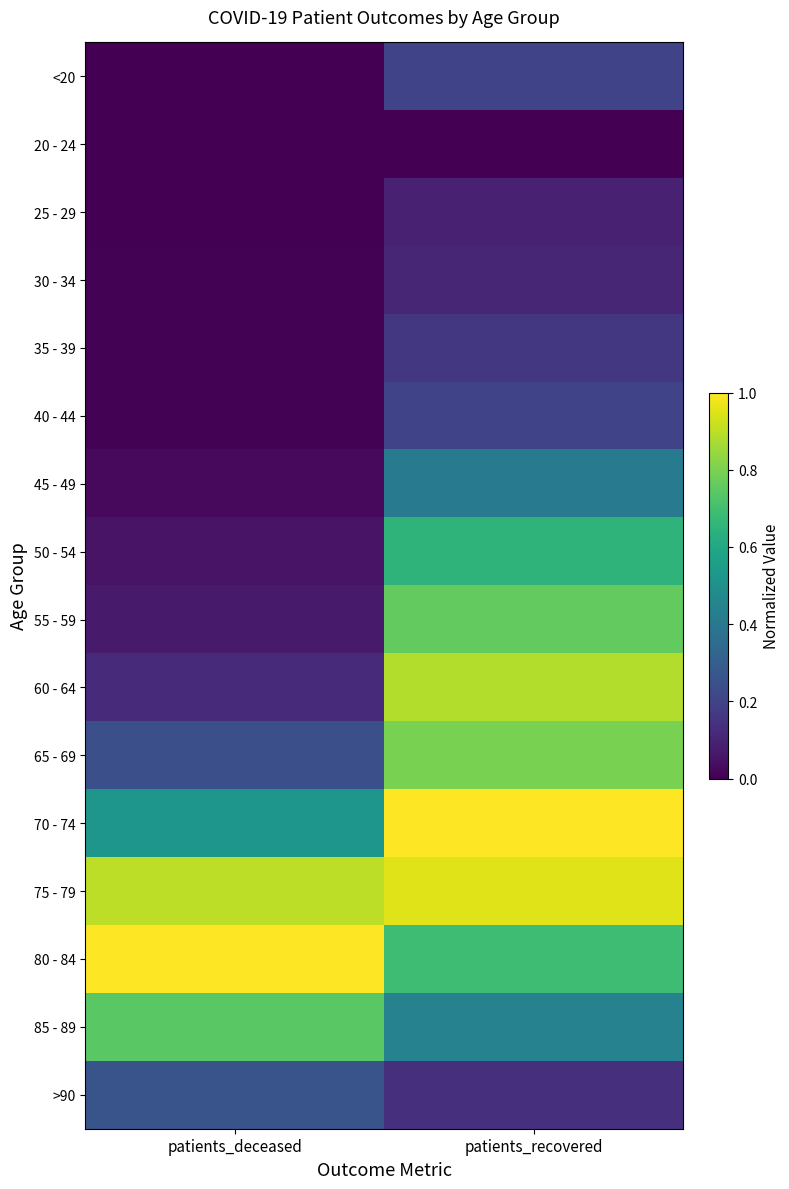

What is the total value across all series at patients_recovered?

7.5